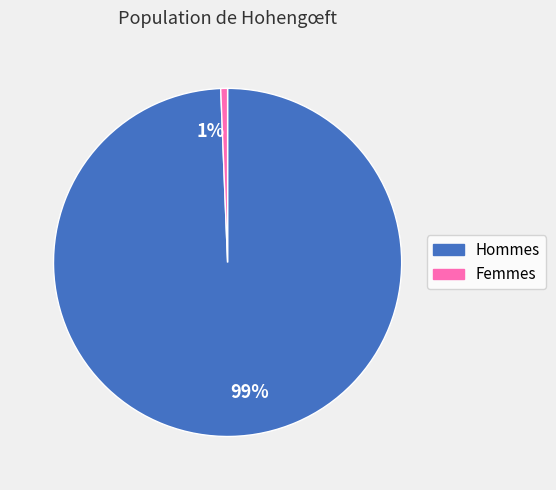

How many slices are in this pie chart?

2